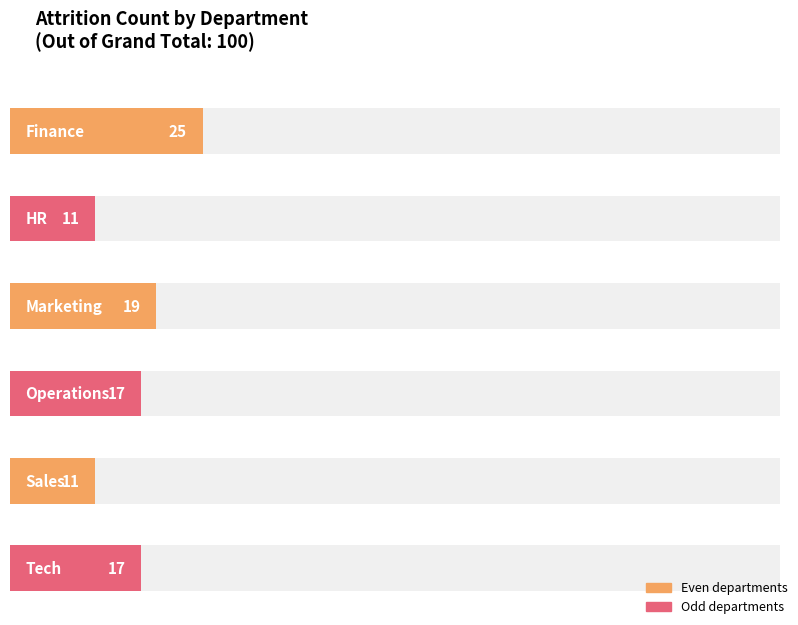

What is the sum of the values at HR and Operations?

28